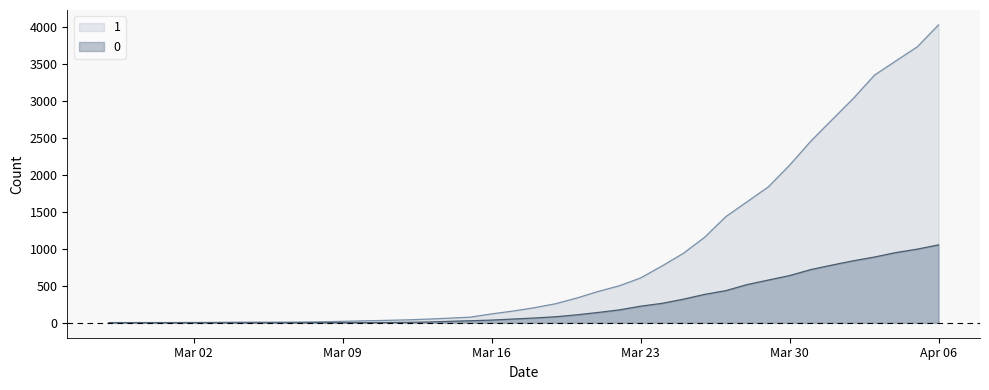

Does the chart display data point markers on the line(s)?

No